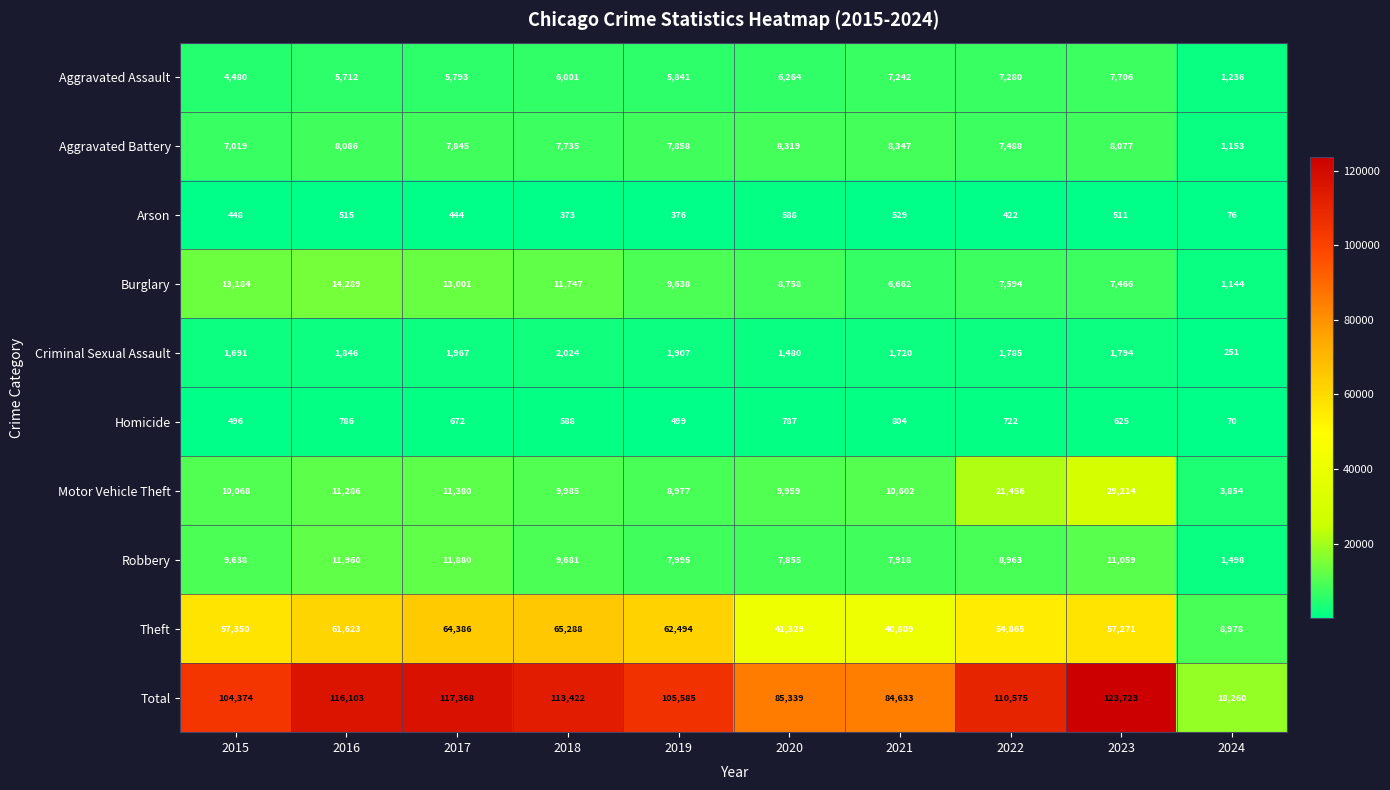

Count the number of categories in the chart.

10